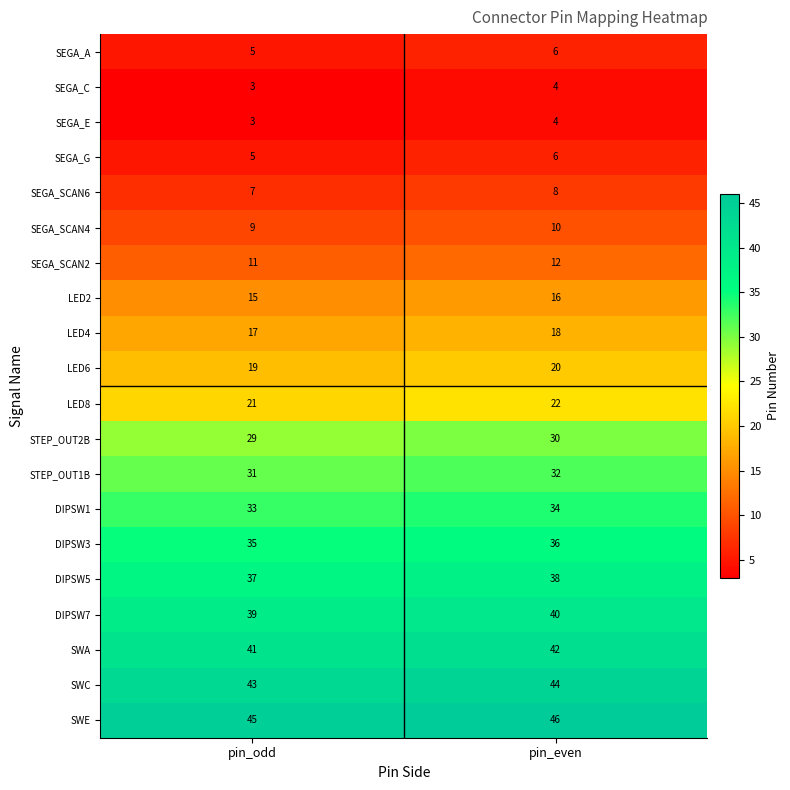

What is the sum of all DIPSW3 values?

71